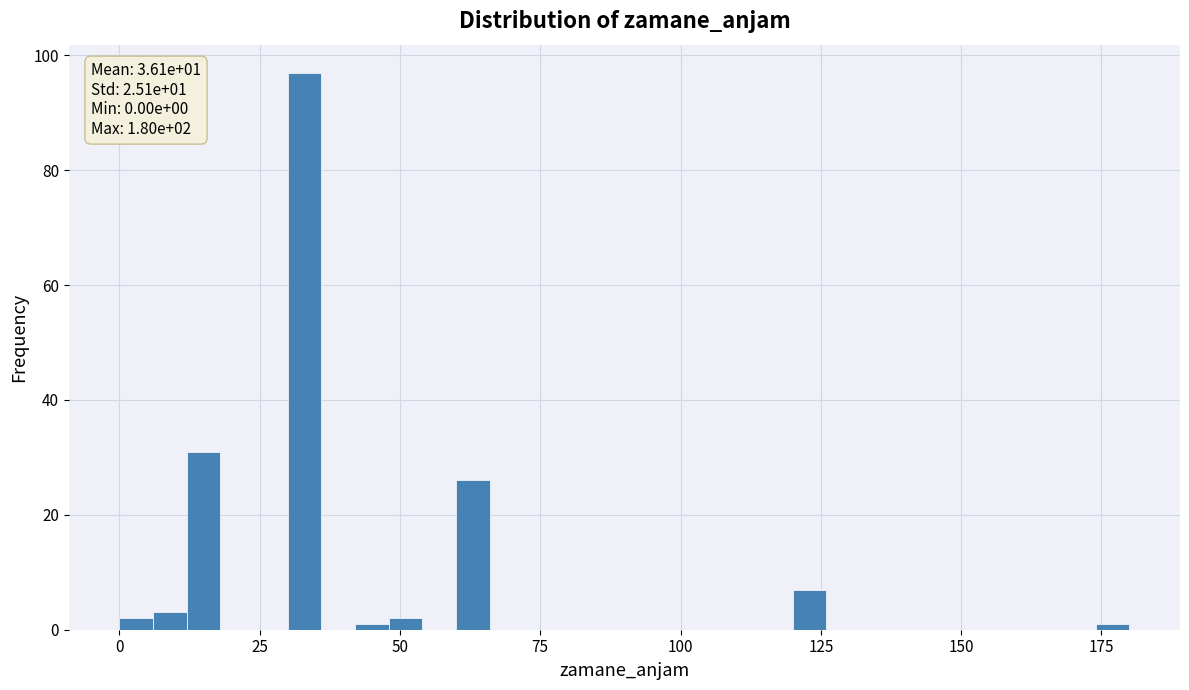

Read against the x-axis, roughly where is the centre of the tallest bar?

35